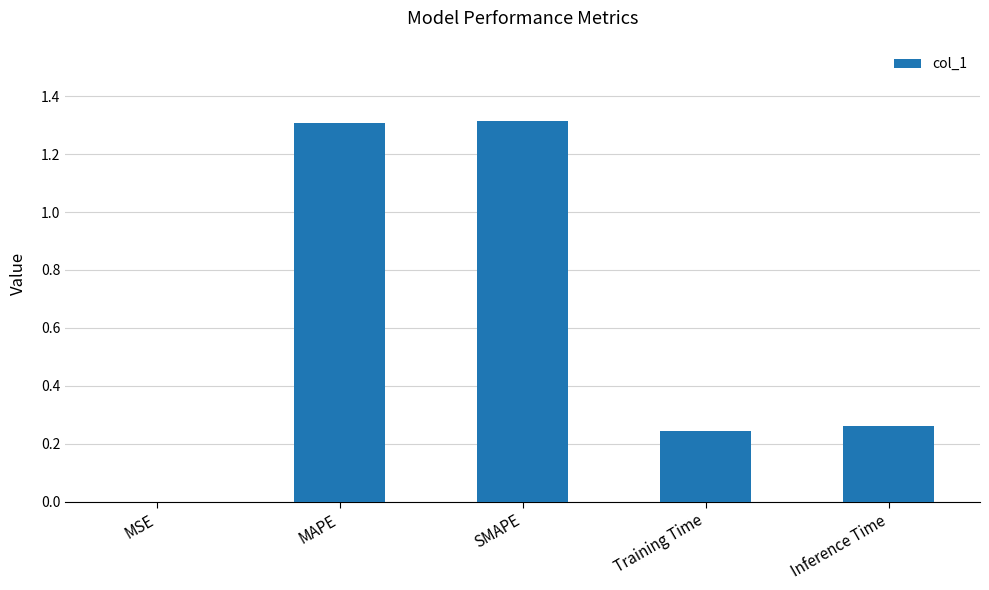

What is the greatest value displayed?

1.3